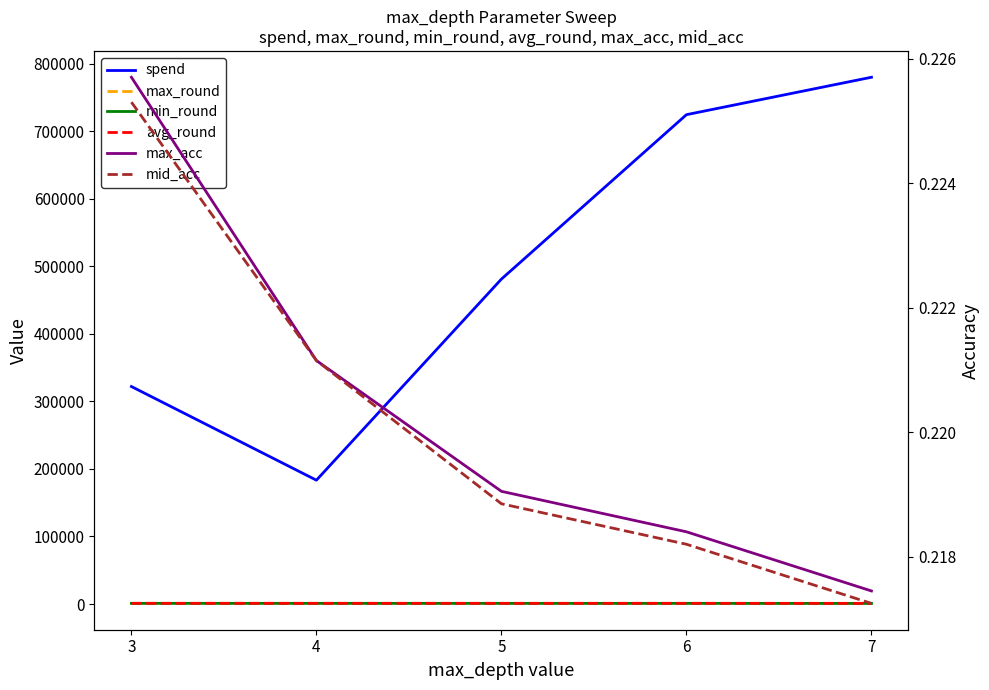

Which category has the highest value in the min_round series?

3